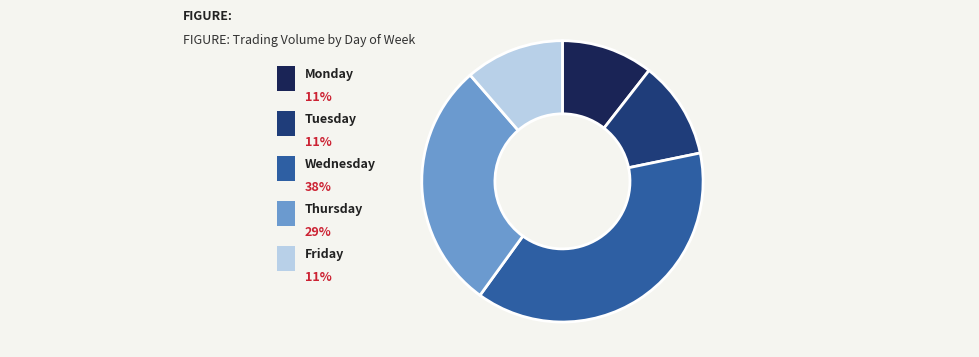

True or false: Thursday accounts for 29% of the total.

True